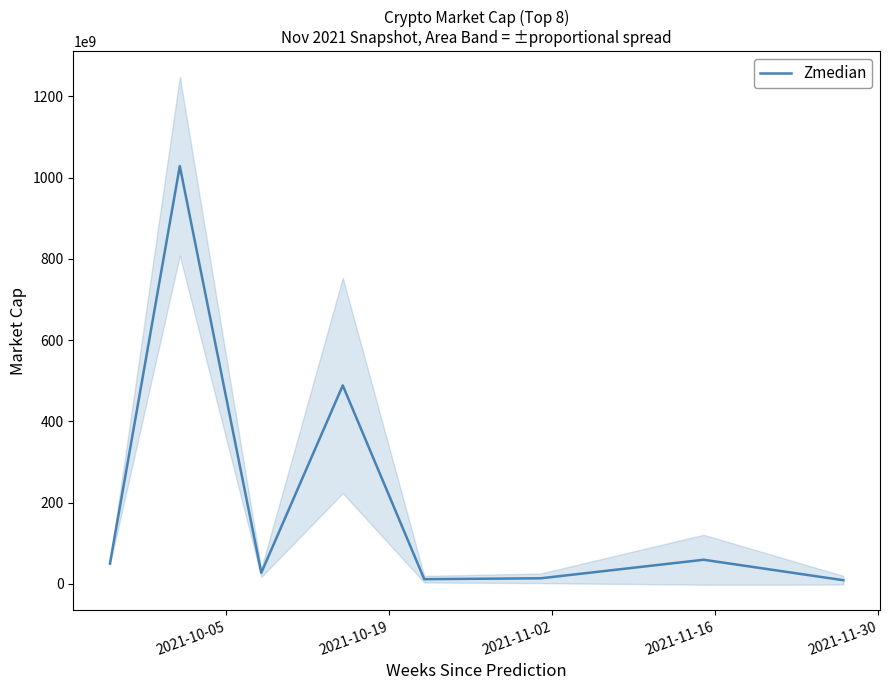

Count the number of categories in the chart.

8